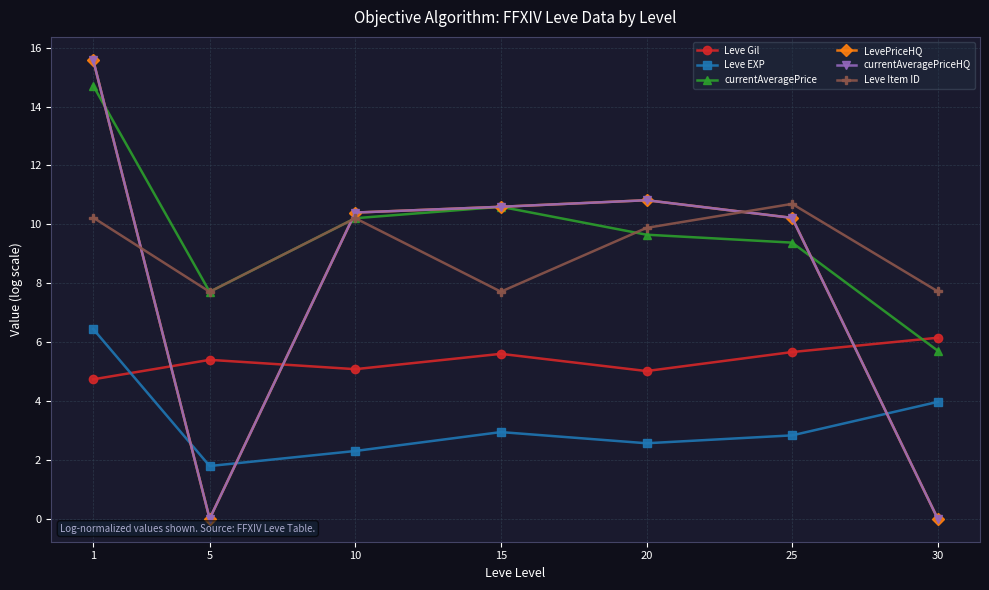

What is the value of the Leve EXP point at the 4th from the left?

2.9